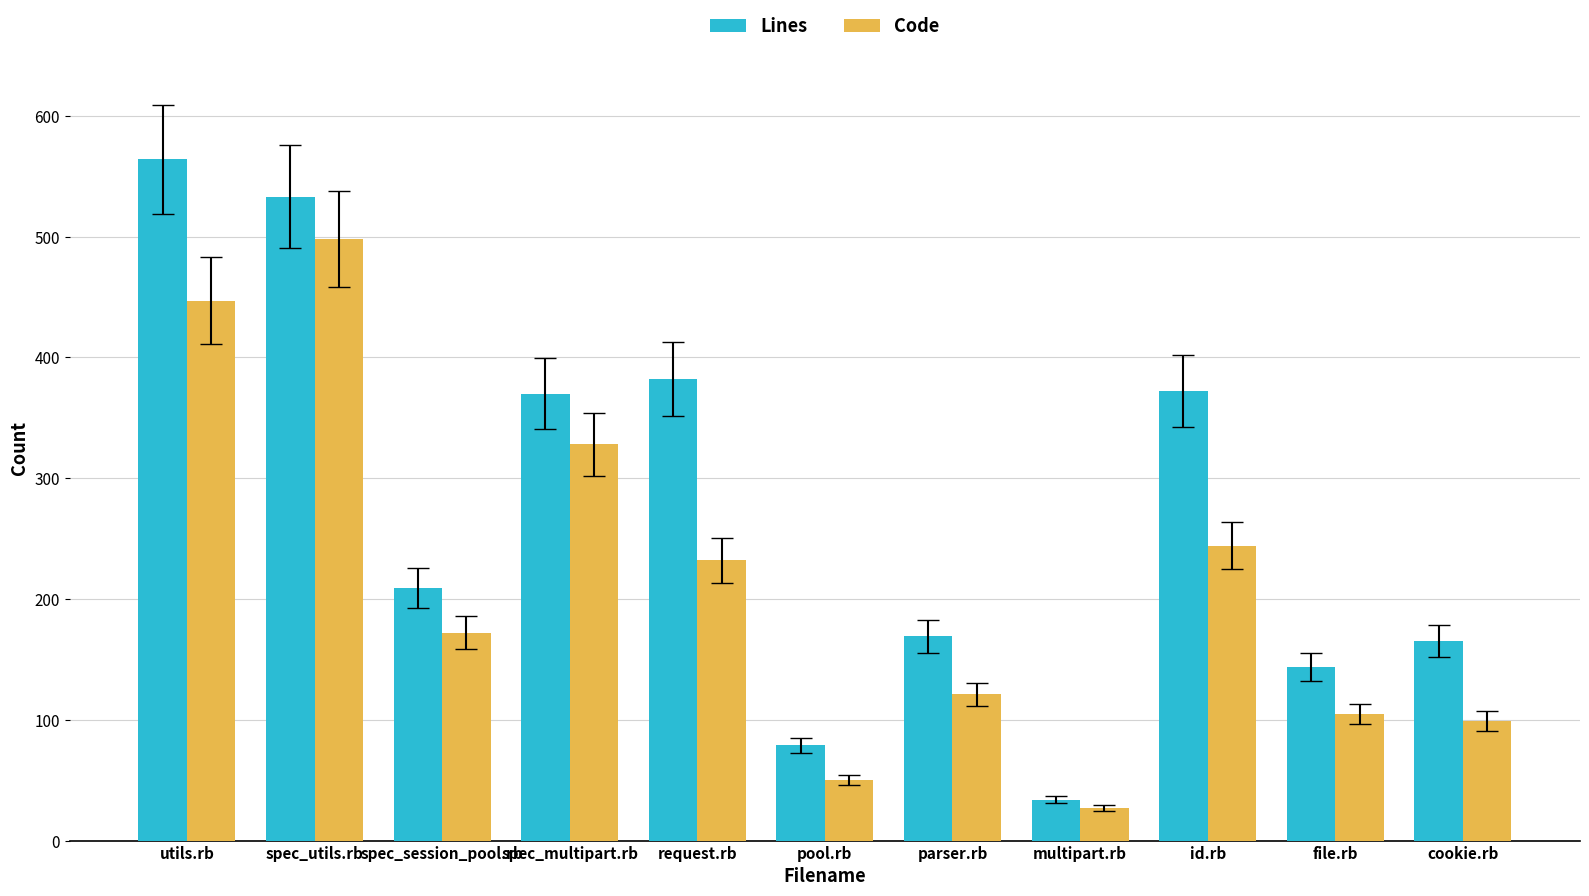

Which category has the highest value in the Lines series?

utils.rb